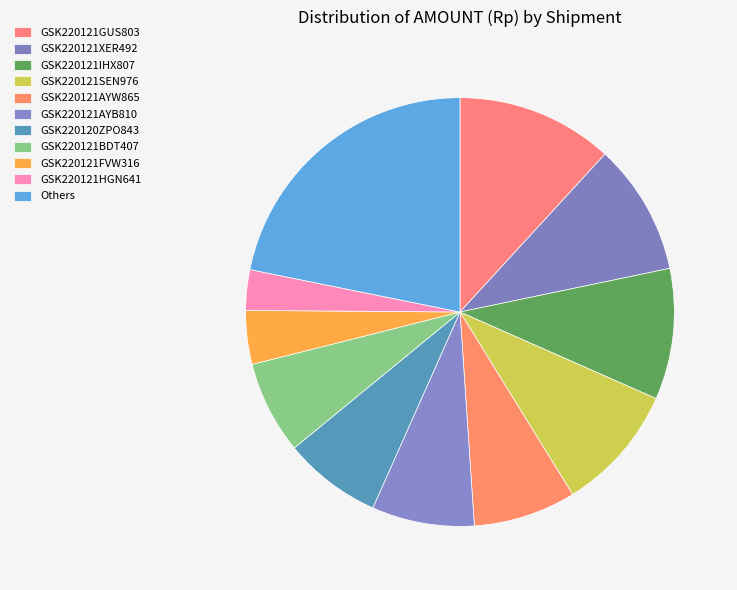

How many segments does this pie chart have?

11